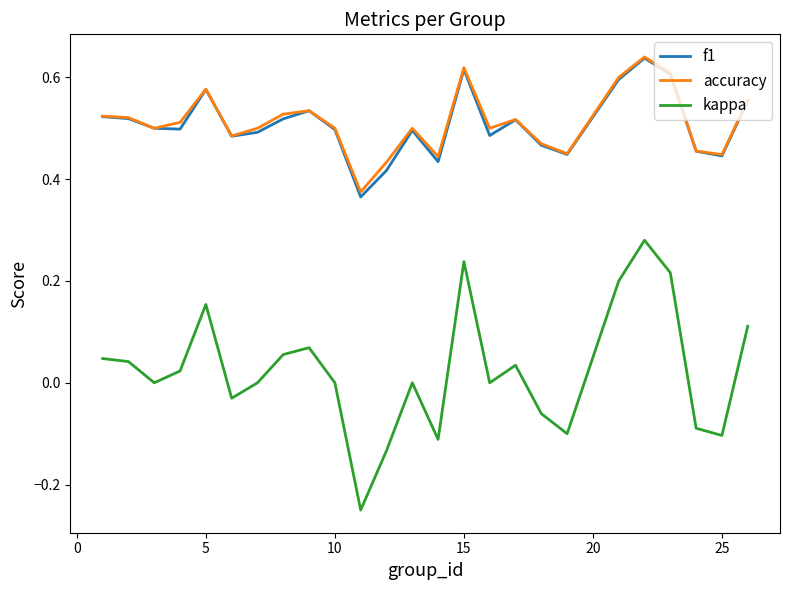

Which series has the largest range (max minus min)?

kappa